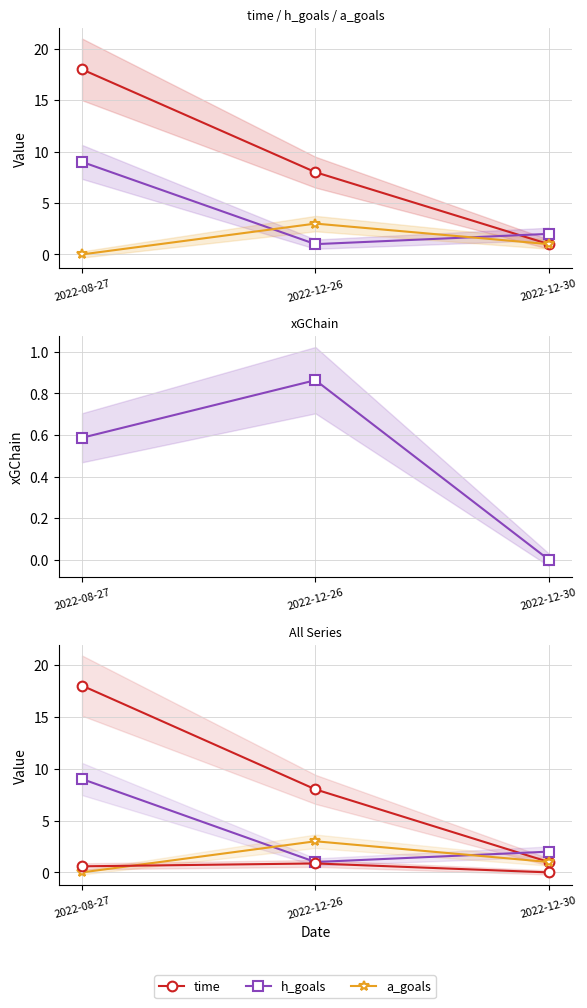

Count the a_goals values in the range 0 to 3.

3